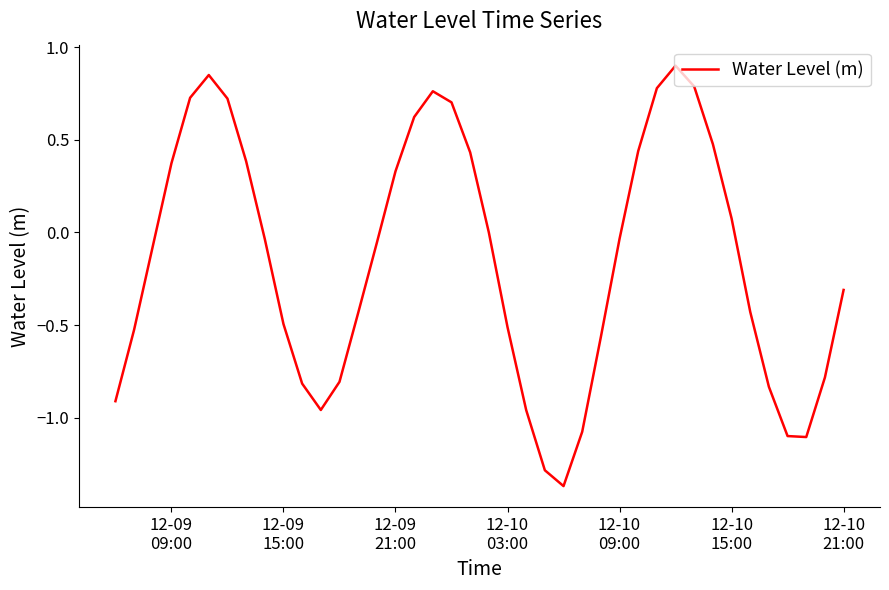

What is the greatest value displayed?

0.9